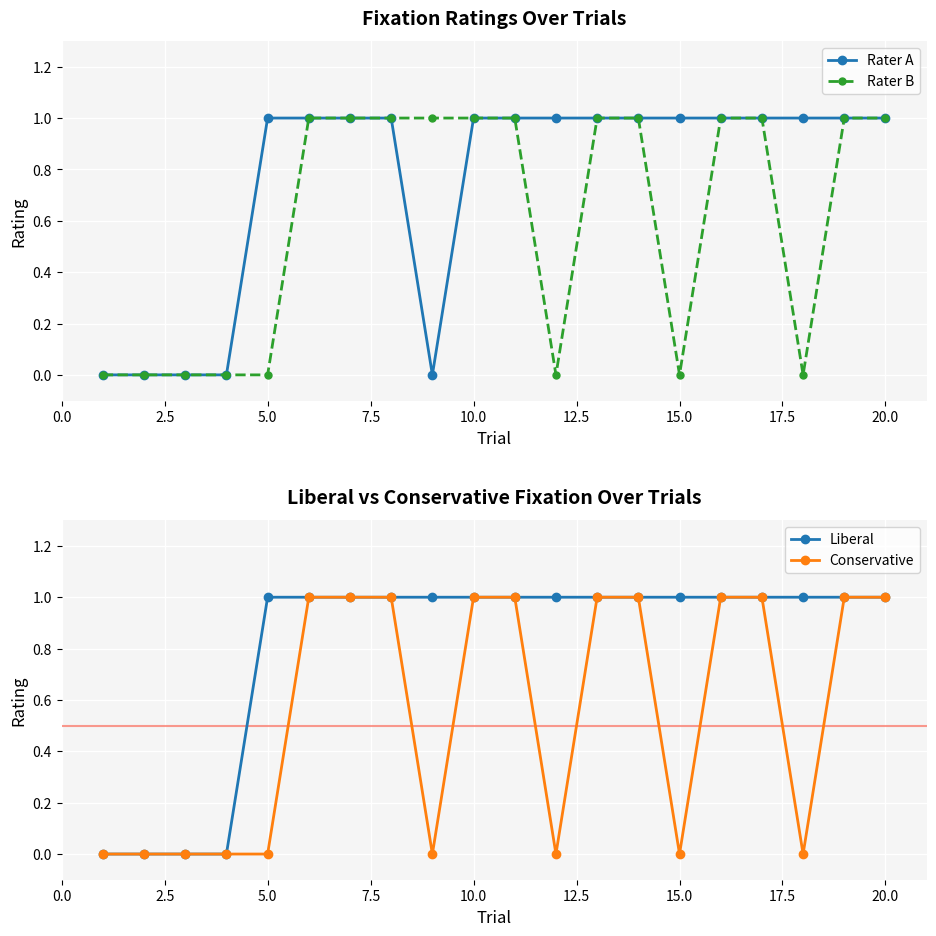

How many lines are shown in the chart?

4